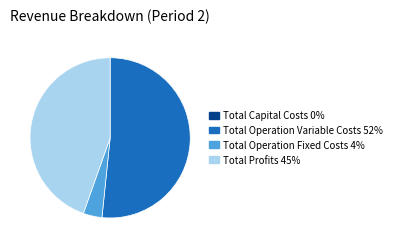

Which slice represents more than half of the pie?

Total Operation Variable Costs